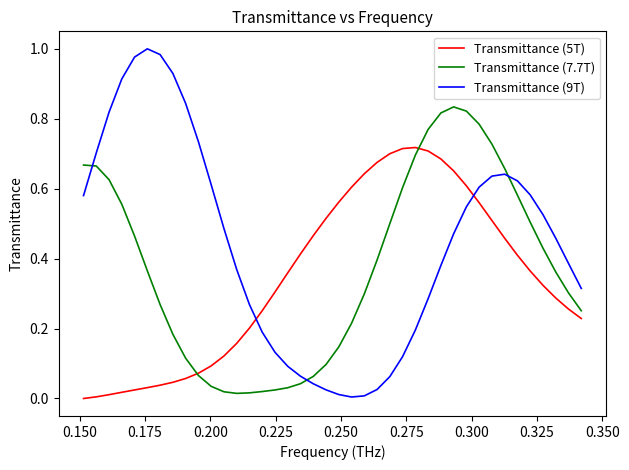

Count the number of categories in the chart.

40